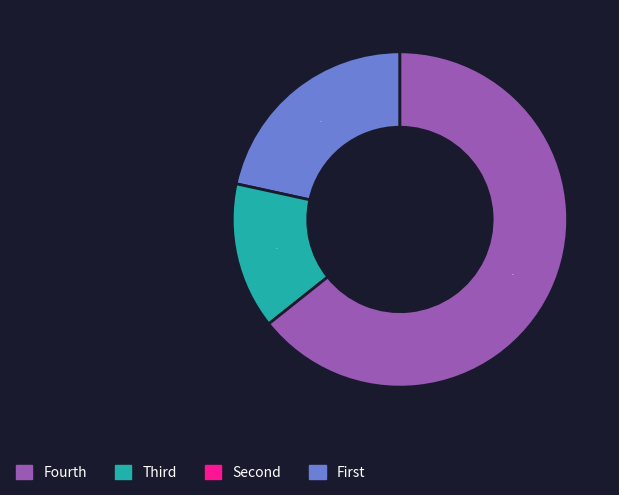

To the nearest percent, what is the average slice percentage?

33%